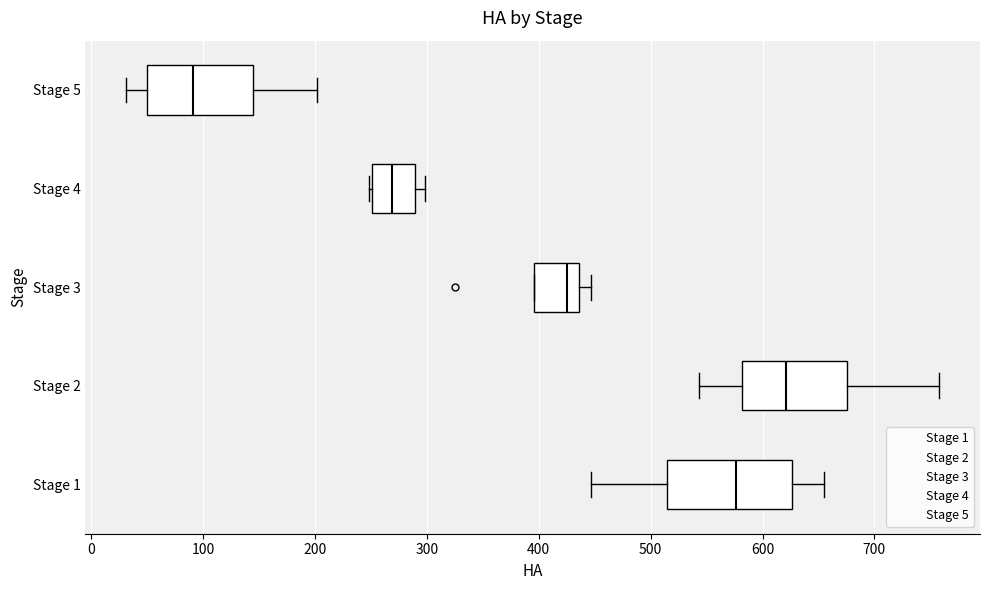

Reading bottom to top, read every box against the x-axis: the position of its median line, the range the box covers, and the ends of its whiskers. The values are not printed on the chart, so give them approximately, as read against the axis.

Stage 1: median 580, box 510 to 630, whiskers 450 to 650
Stage 2: median 620, box 580 to 680, whiskers 540 to 760
Stage 3: median 430, box 400 to 440, whiskers 400 to 450
Stage 4: median 270, box 250 to 290, whiskers 250 to 300
Stage 5: median 90, box 50 to 140, whiskers 30 to 200